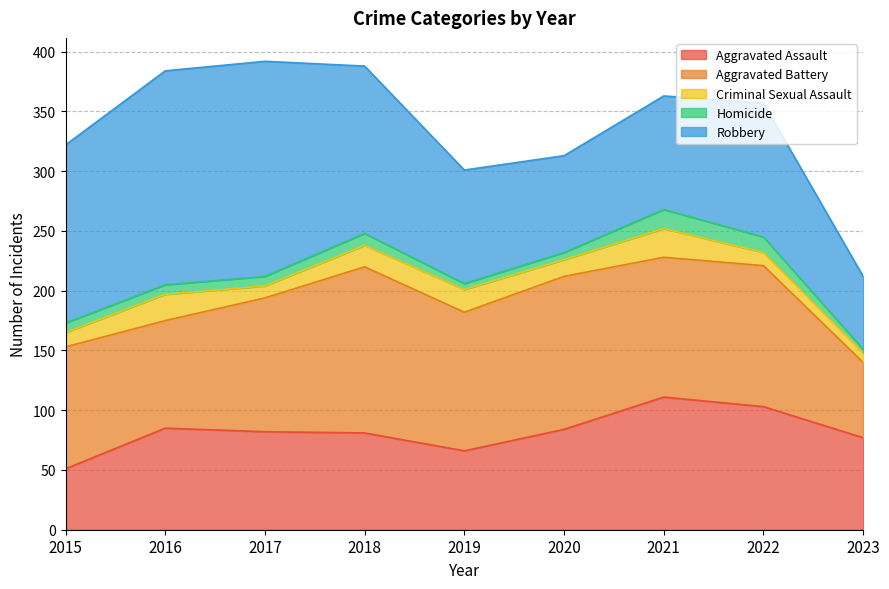

What is the average value of the Aggravated Assault series?

82